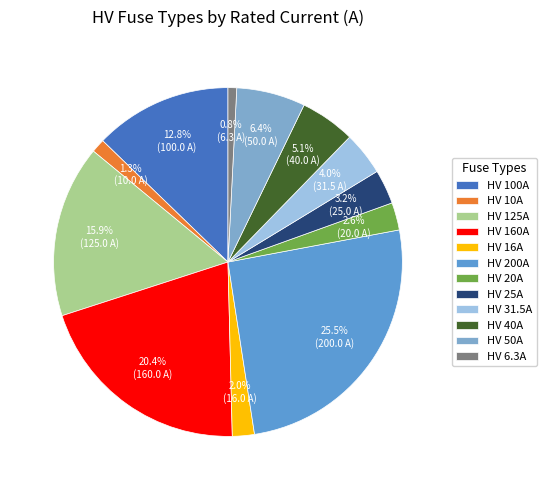

To the nearest percent, what is the combined percentage of HV 10A and HV 6.3A?

2%